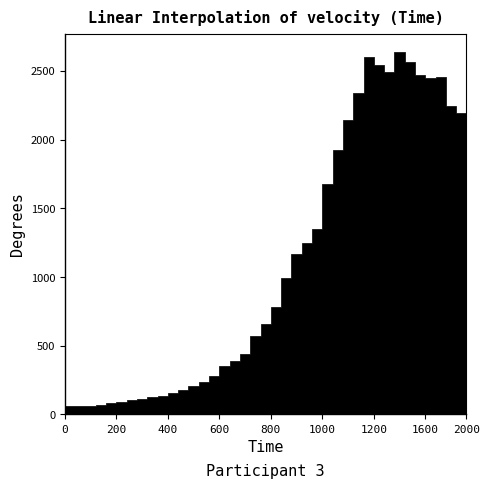

What is the sum of all values?

44971